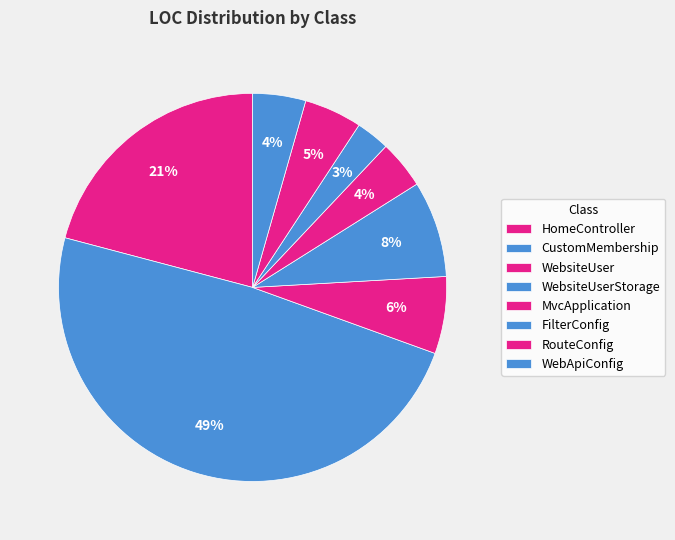

How many slices are in this pie chart?

8